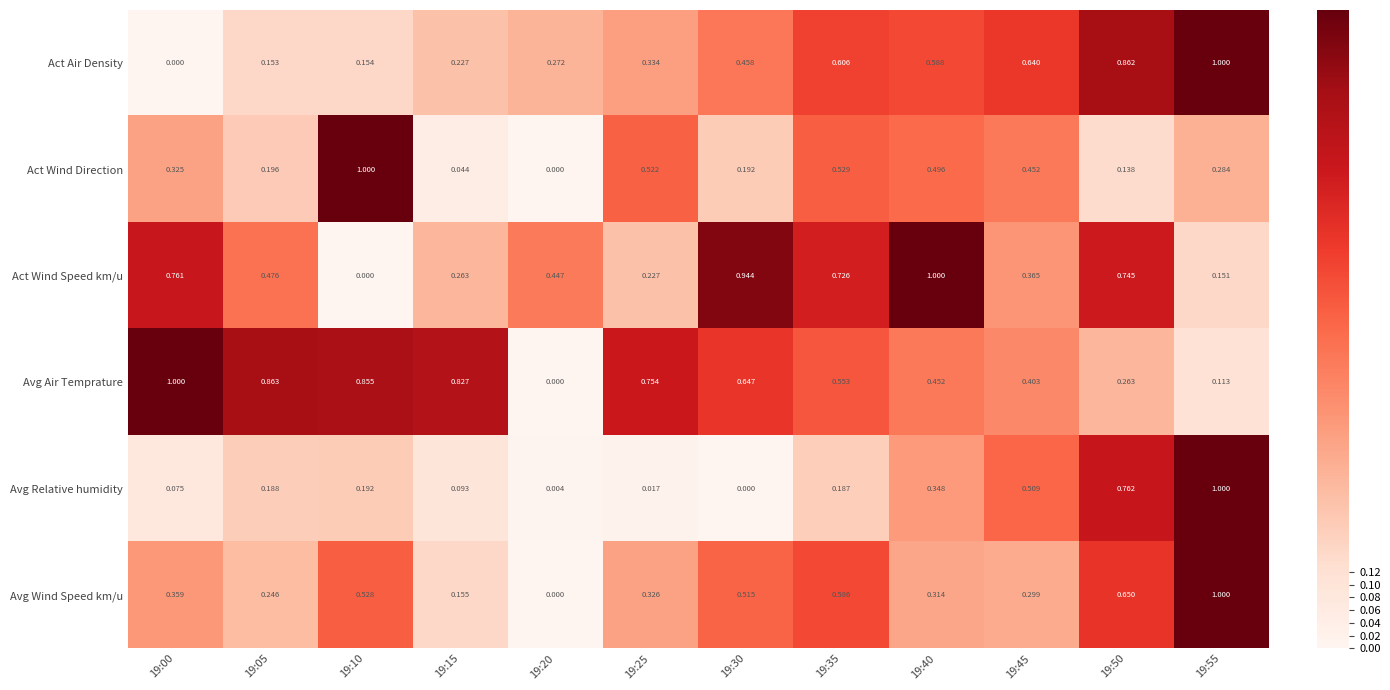

Which series has the largest total across all categories?

Avg Air Temprature